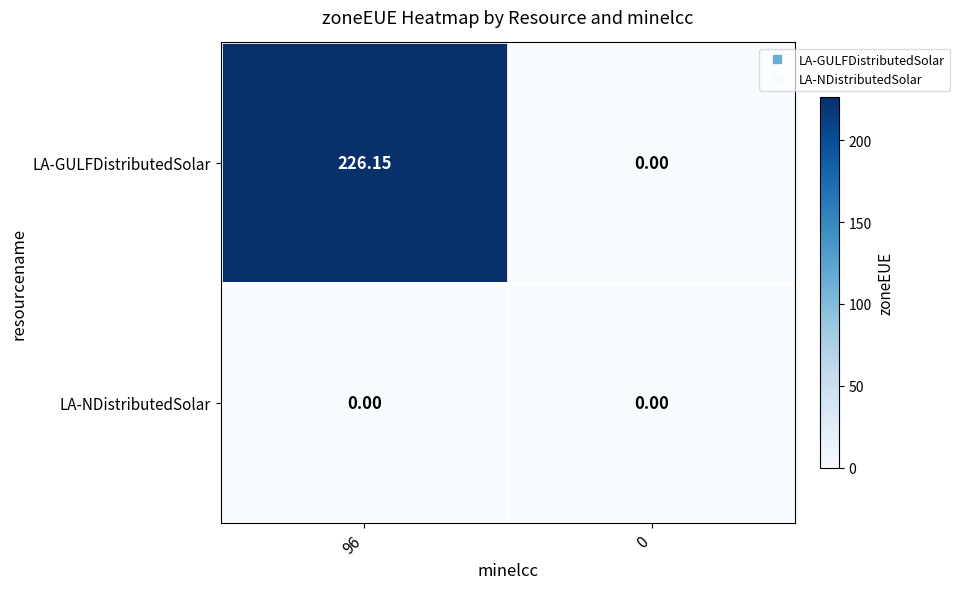

List the series in order of their overall mean, highest first.

LA-GULFDistributedSolar, LA-NDistributedSolar